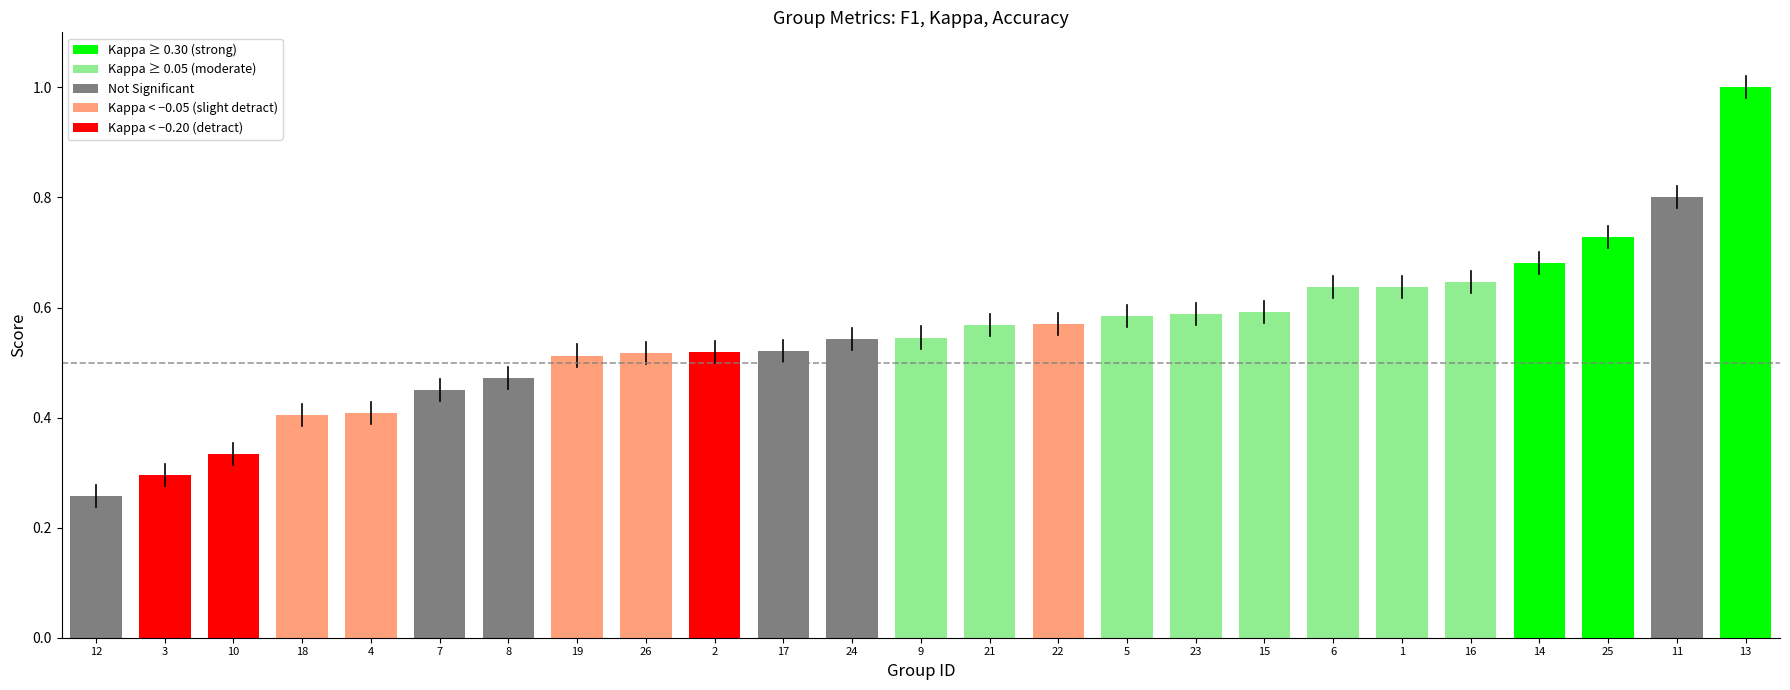

Between 1 and 10, which is larger?

1